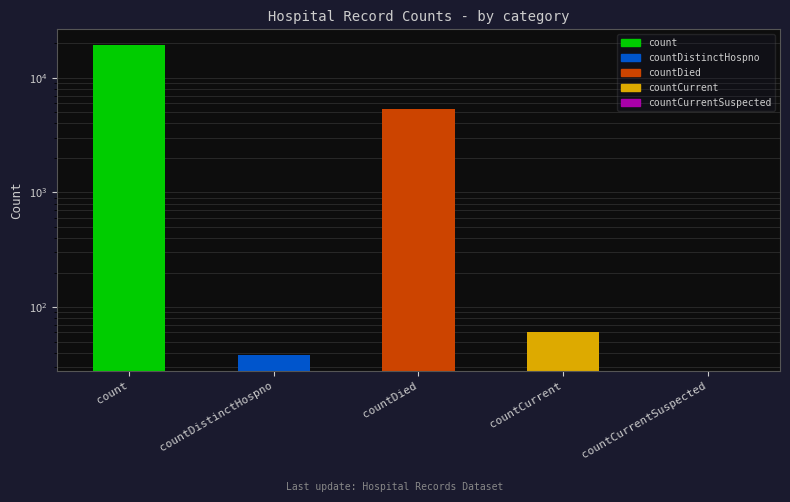

Between countDistinctHospno and countCurrent, which is larger?

countCurrent